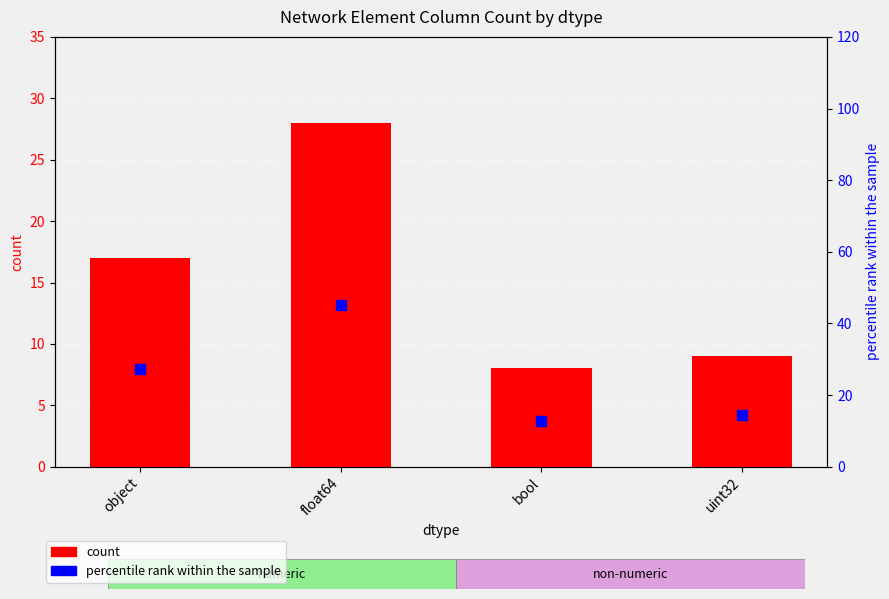

At how many categories does at least one series exceed 12?

4